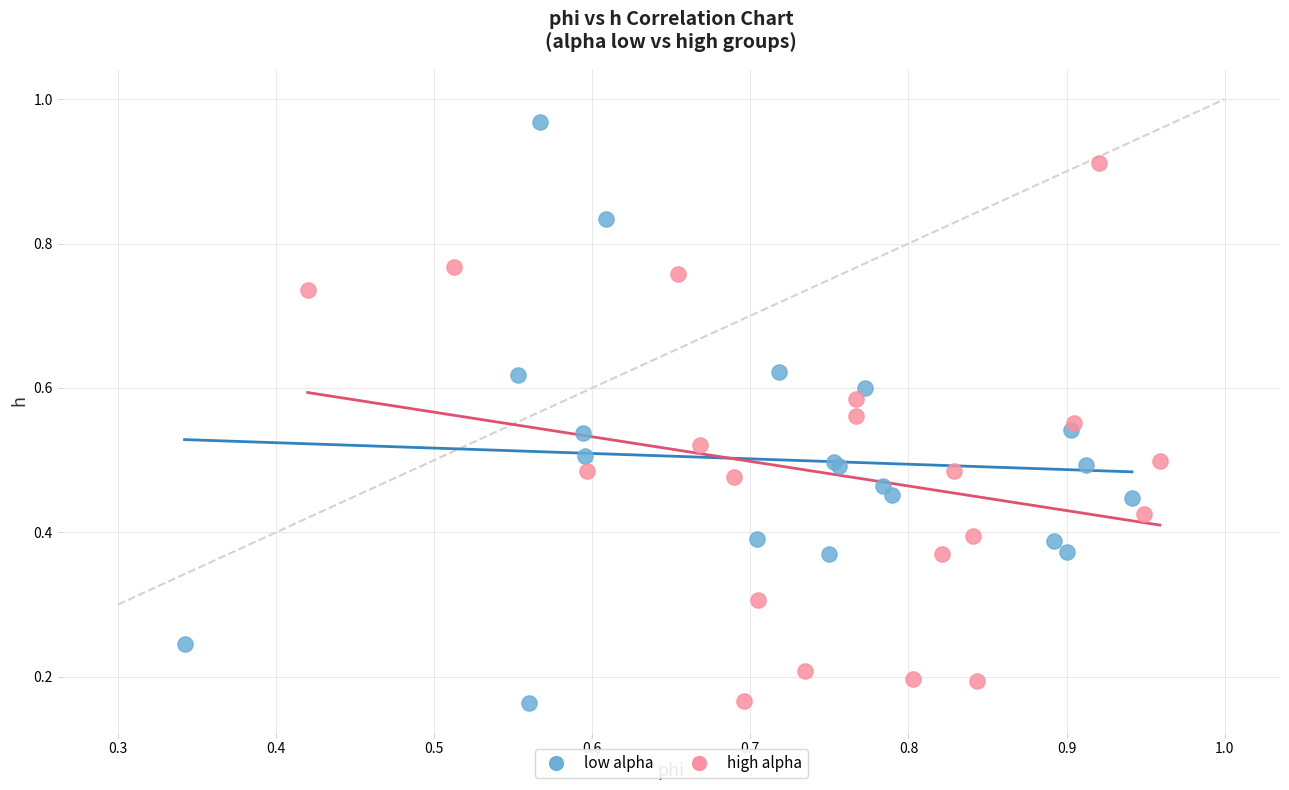

Which series has the widest spread of Y values?

low alpha